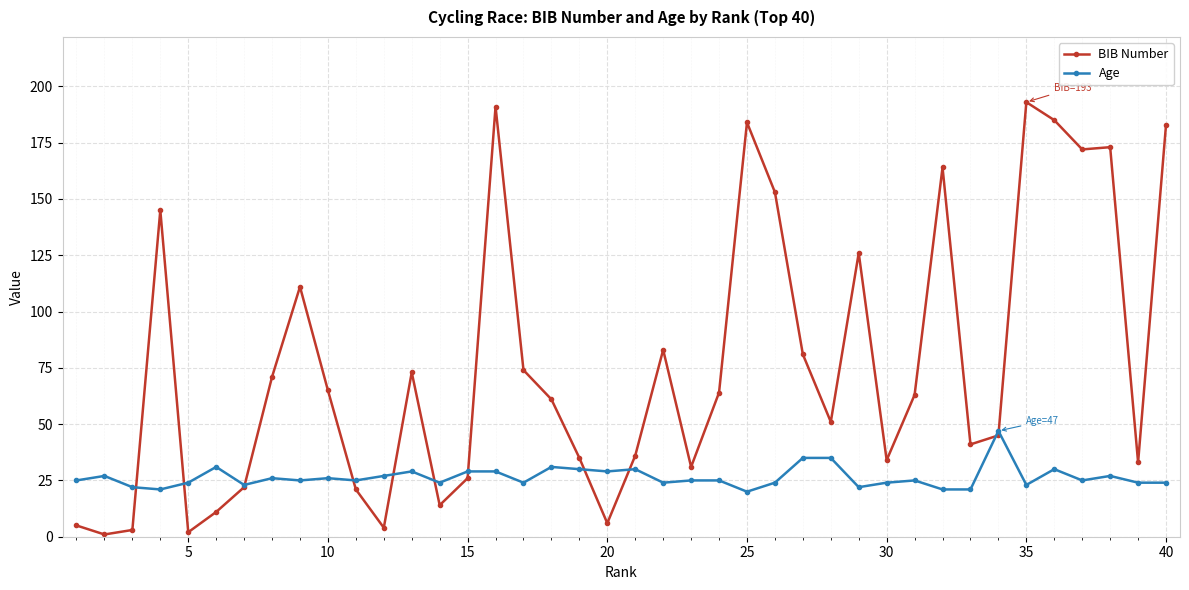

Which series has the widest spread of values?

BIB Number